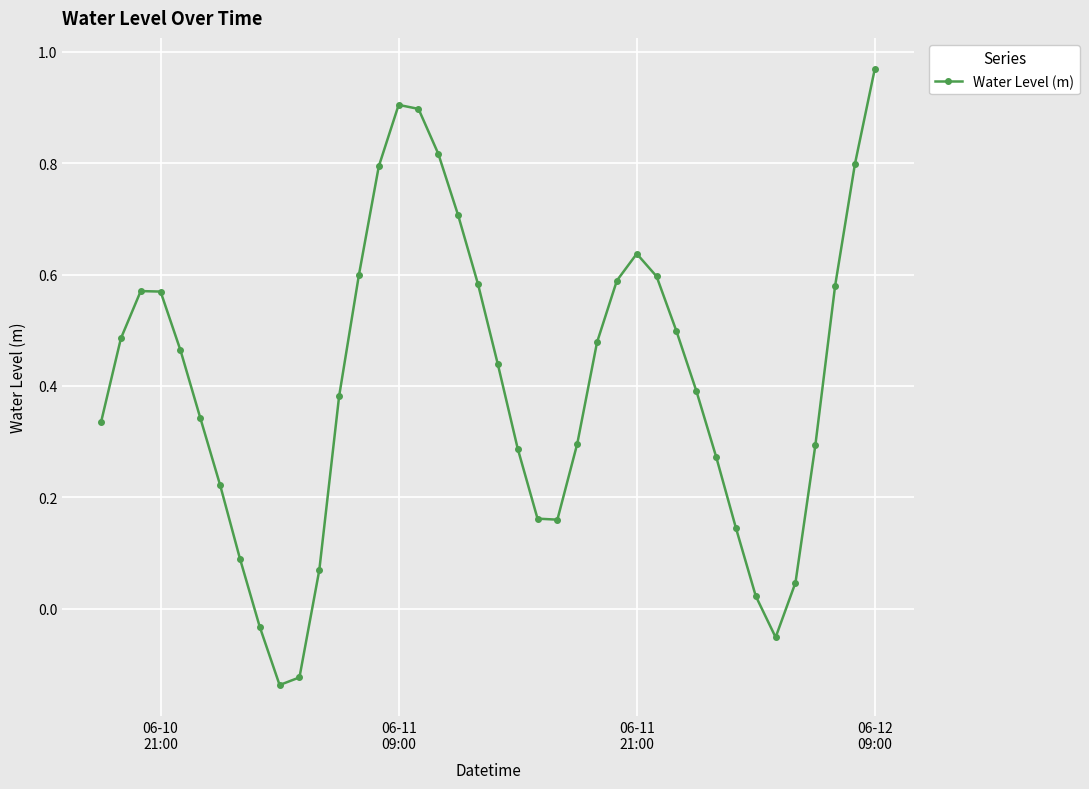

Is this an area chart (filled region under the line)?

No